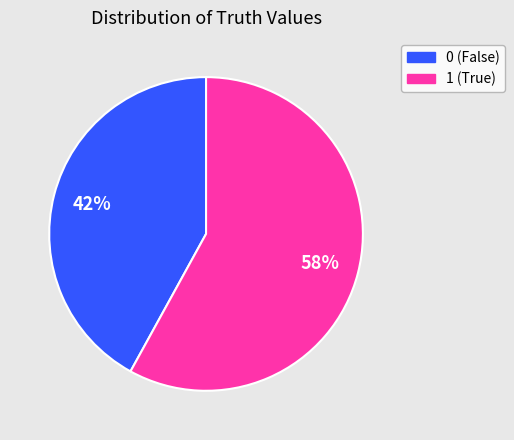

To the nearest percent, what percentage of the pie is 0?

42%